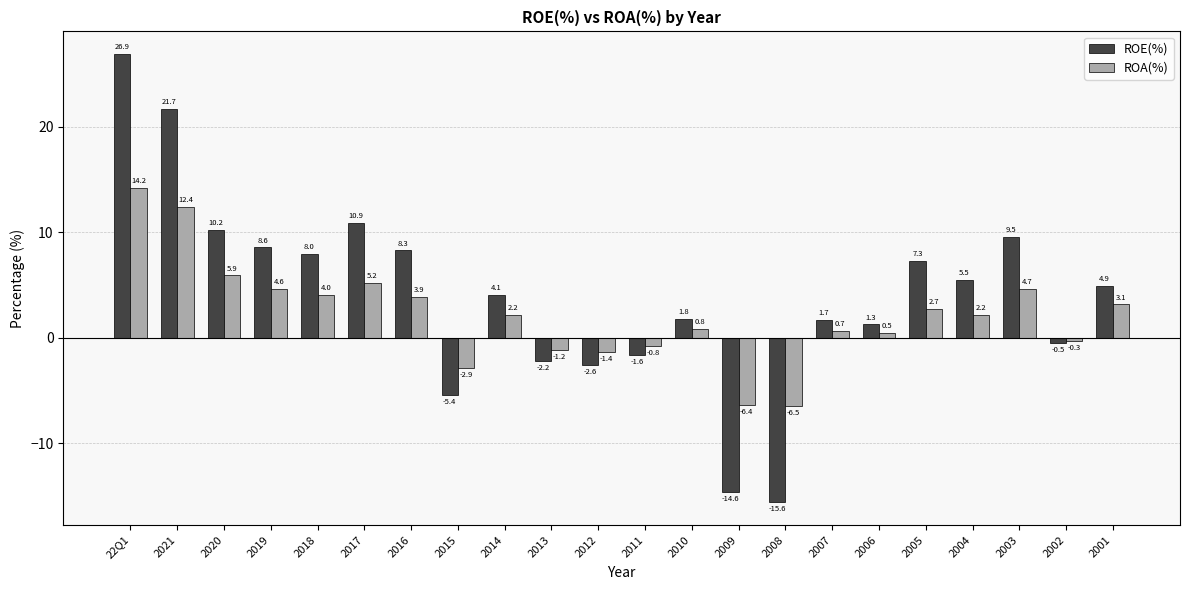

Which category has the highest value across all series?

22Q1